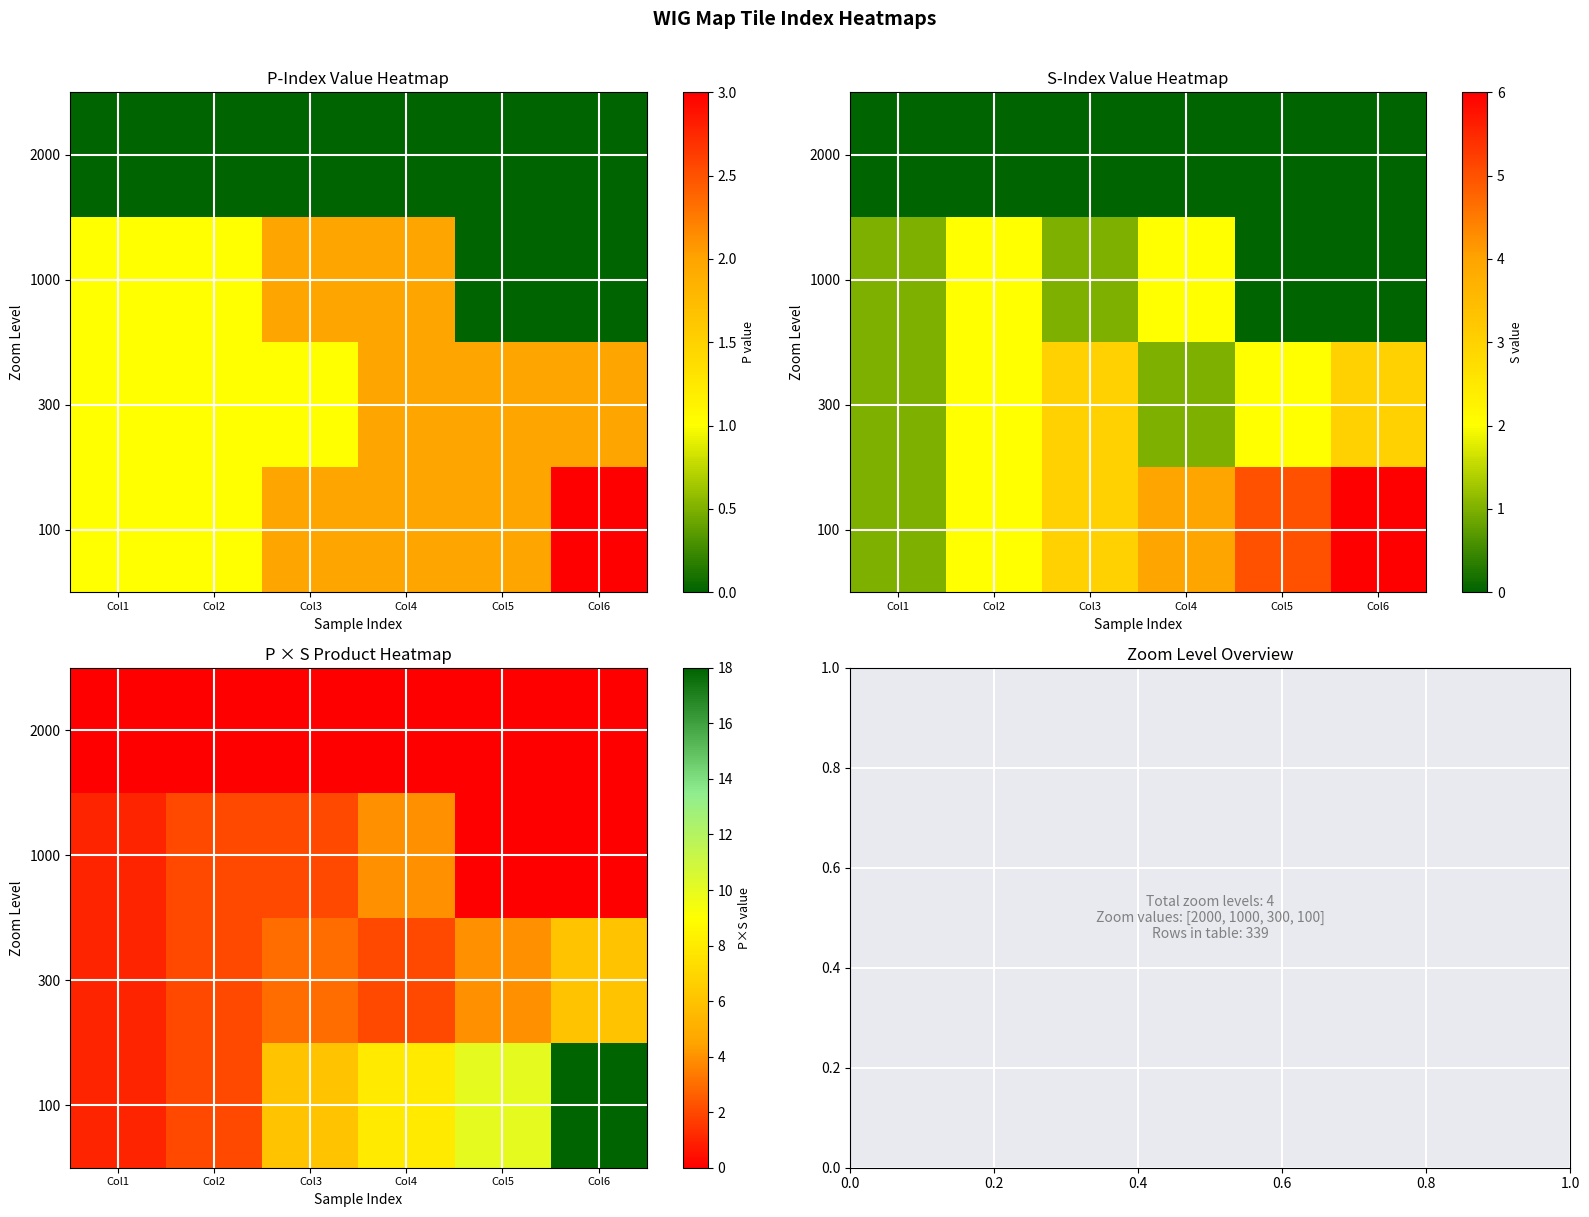

Rank the categories by 300 value from highest to lowest.

Col6, Col5, Col3, Col2, Col4, Col1